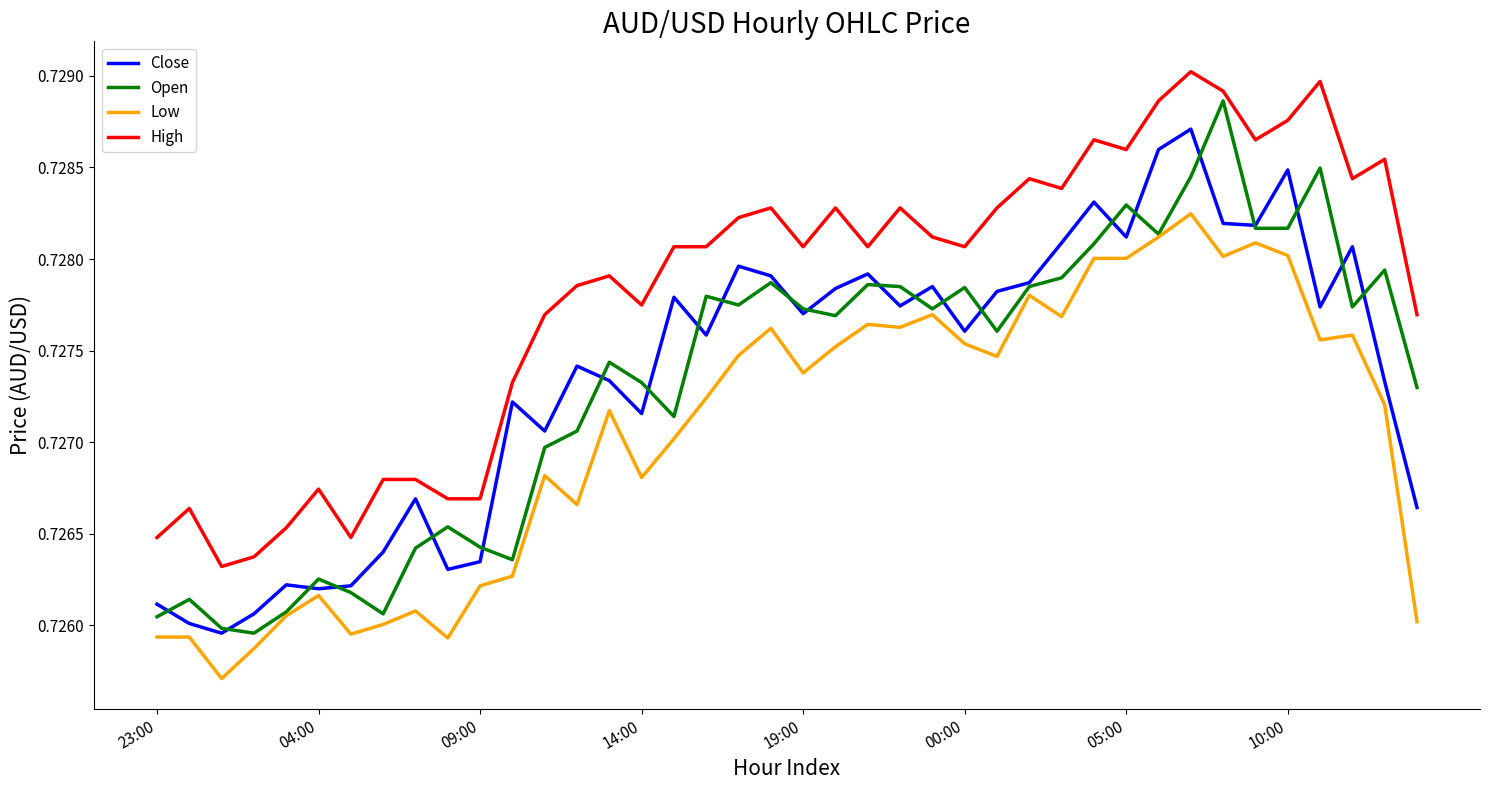

Which series has the largest total across all categories?

High